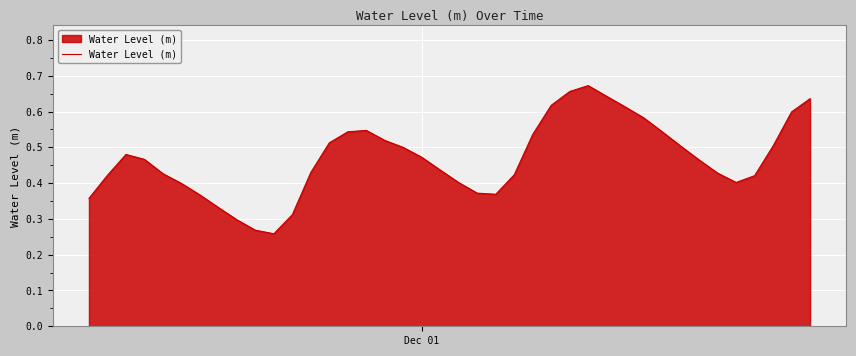

True or false: the data has more than 1 interior local peaks.

True